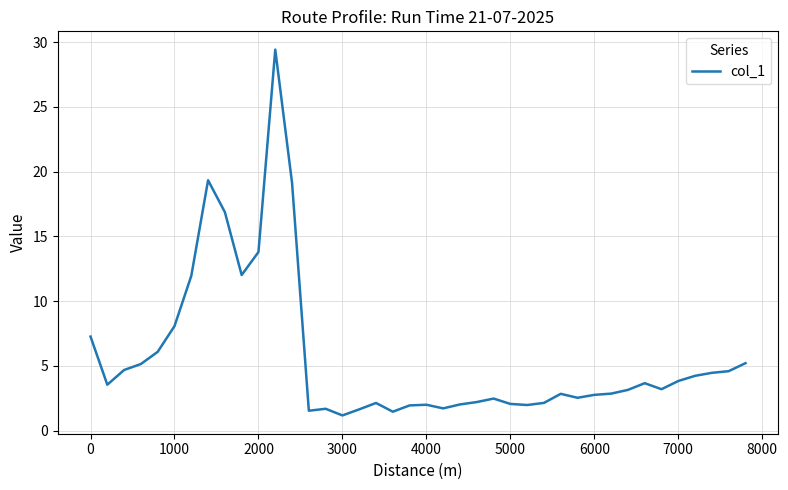

What is the greatest value displayed?

29.4